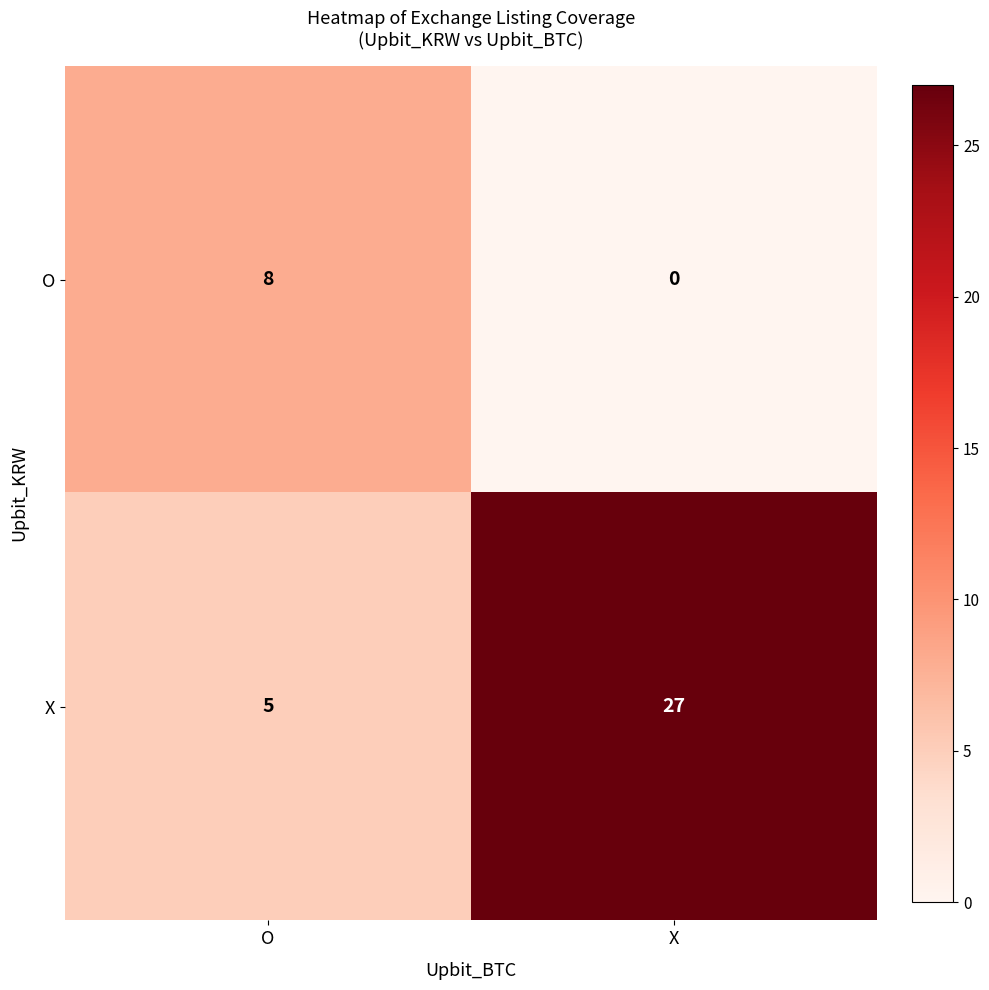

What is the difference between the maximum and minimum values in the X series?

22